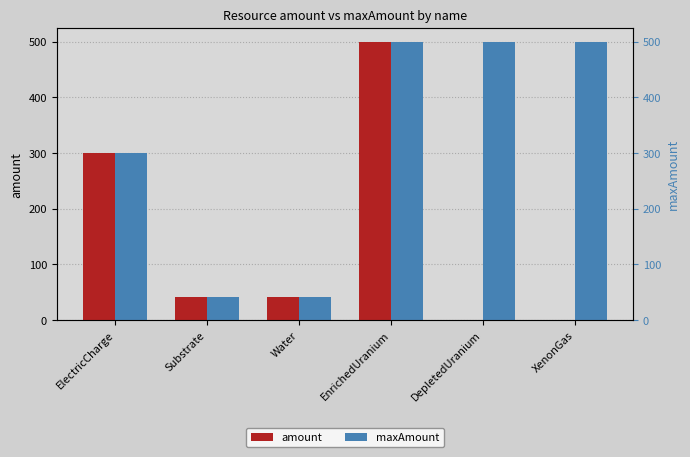

At which category is the sum across all series the highest?

EnrichedUranium